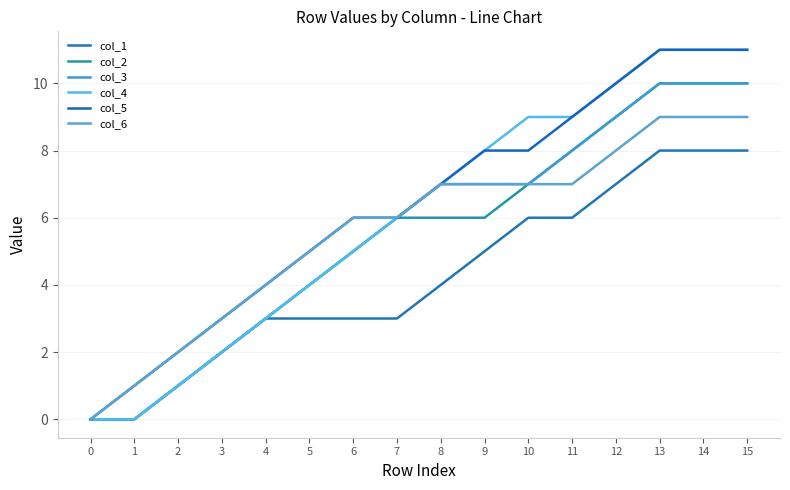

Count the number of categories in the chart.

16